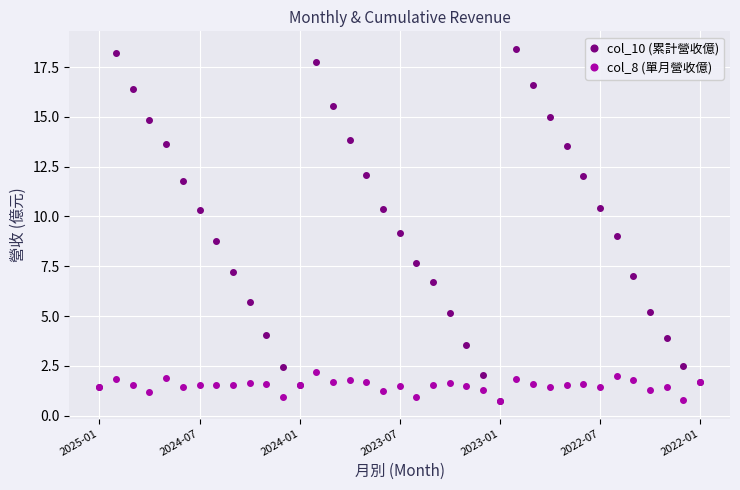

Which series has the largest total across all categories?

col_10 (累計營收億)